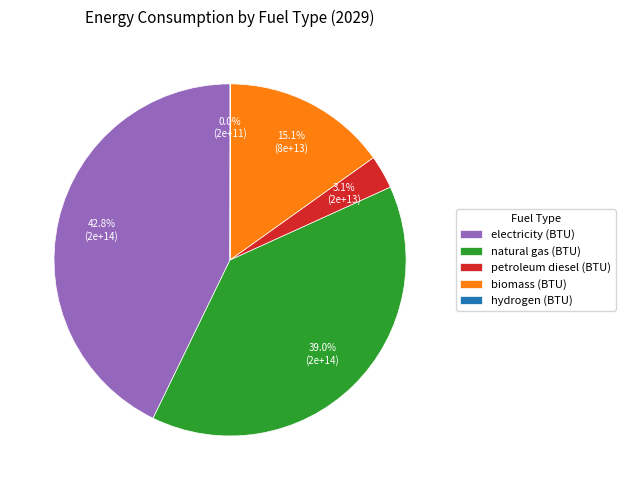

Between electricity (BTU) and biomass (BTU), which is larger?

electricity (BTU)